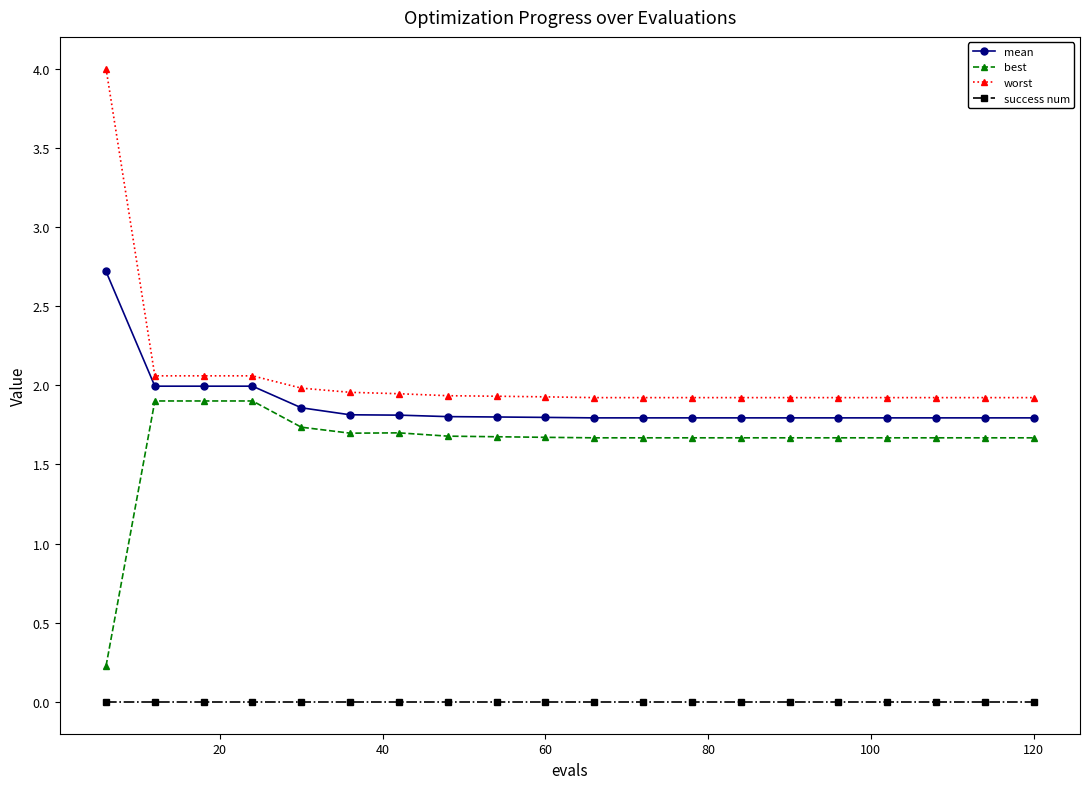

What are all the series names shown in the legend?

mean, best, worst, success num